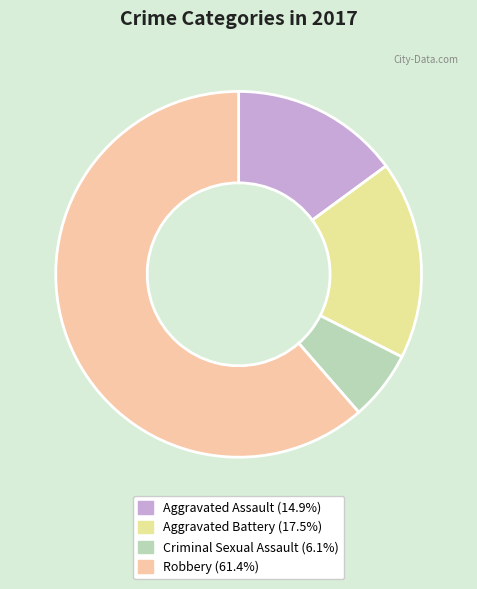

Which slice is the largest?

Robbery